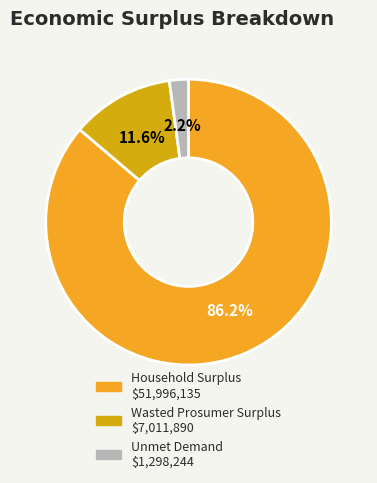

To the nearest percent, what is the difference between the largest and smallest slice percentages?

84%